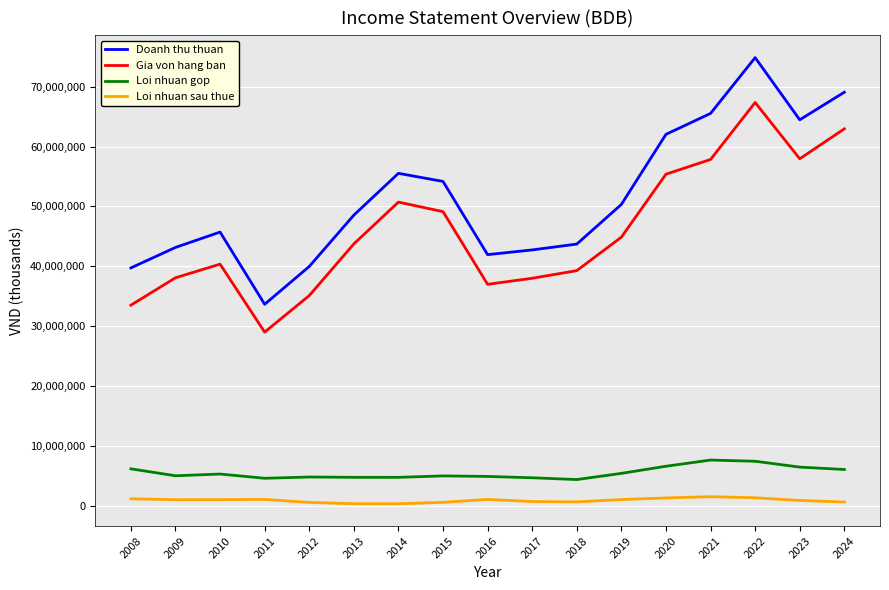

At which category does the chart reach its peak across all series?

2022